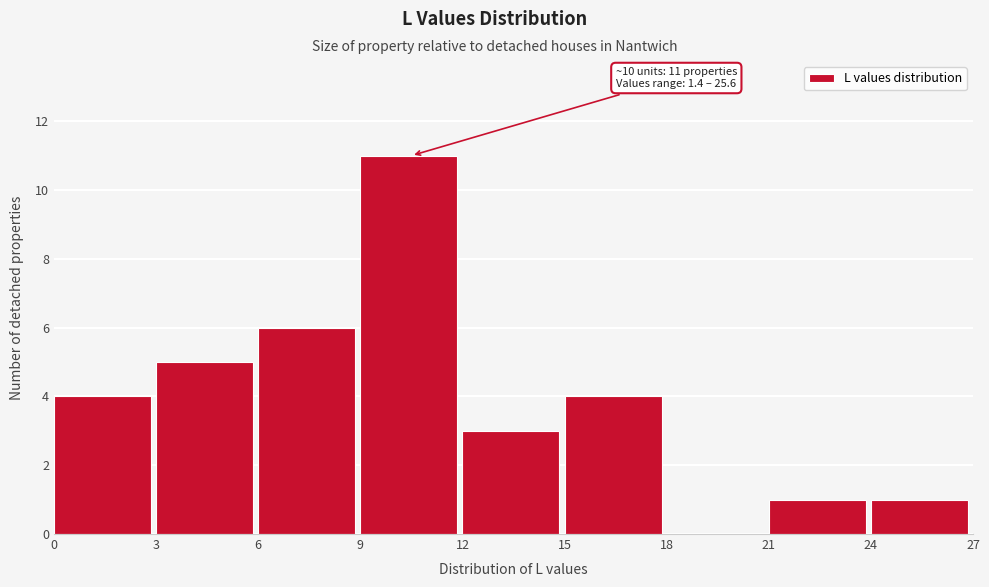

Over which range of the x-axis is the bar tallest?

9 to 12